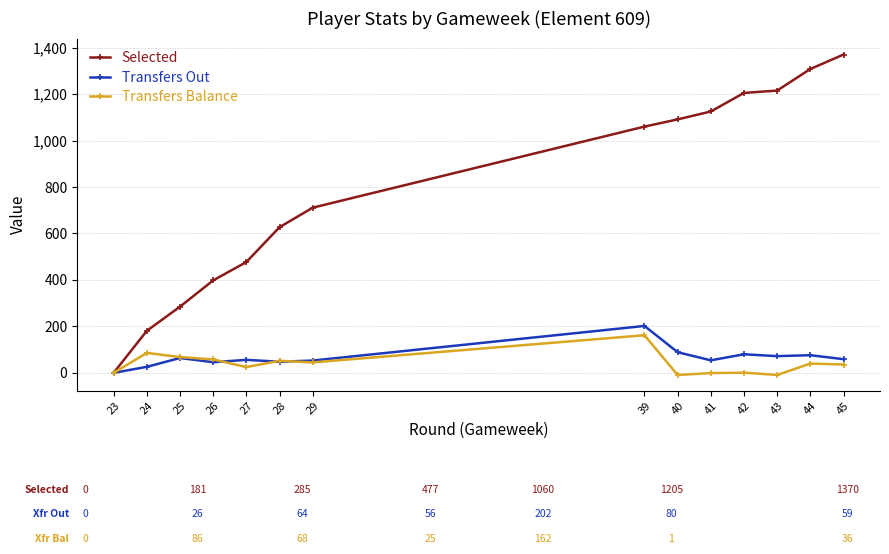

Which series has the largest range (max minus min)?

Selected